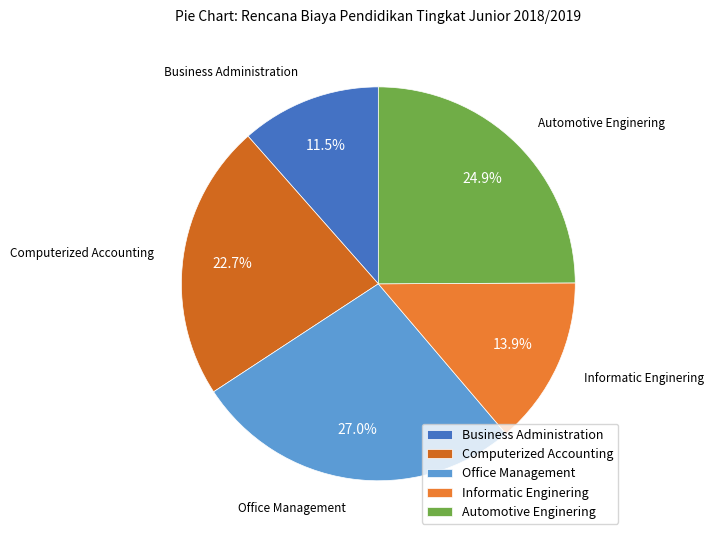

How many slices are in this pie chart?

5